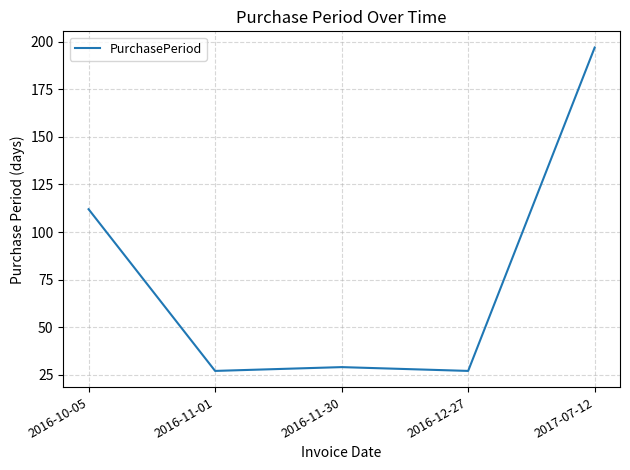

What position from the right is 2016-11-01?

4